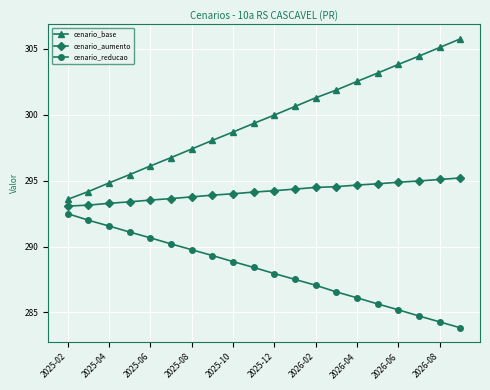

What is the value of the cenario_aumento point at the 17th from the left?

294.9